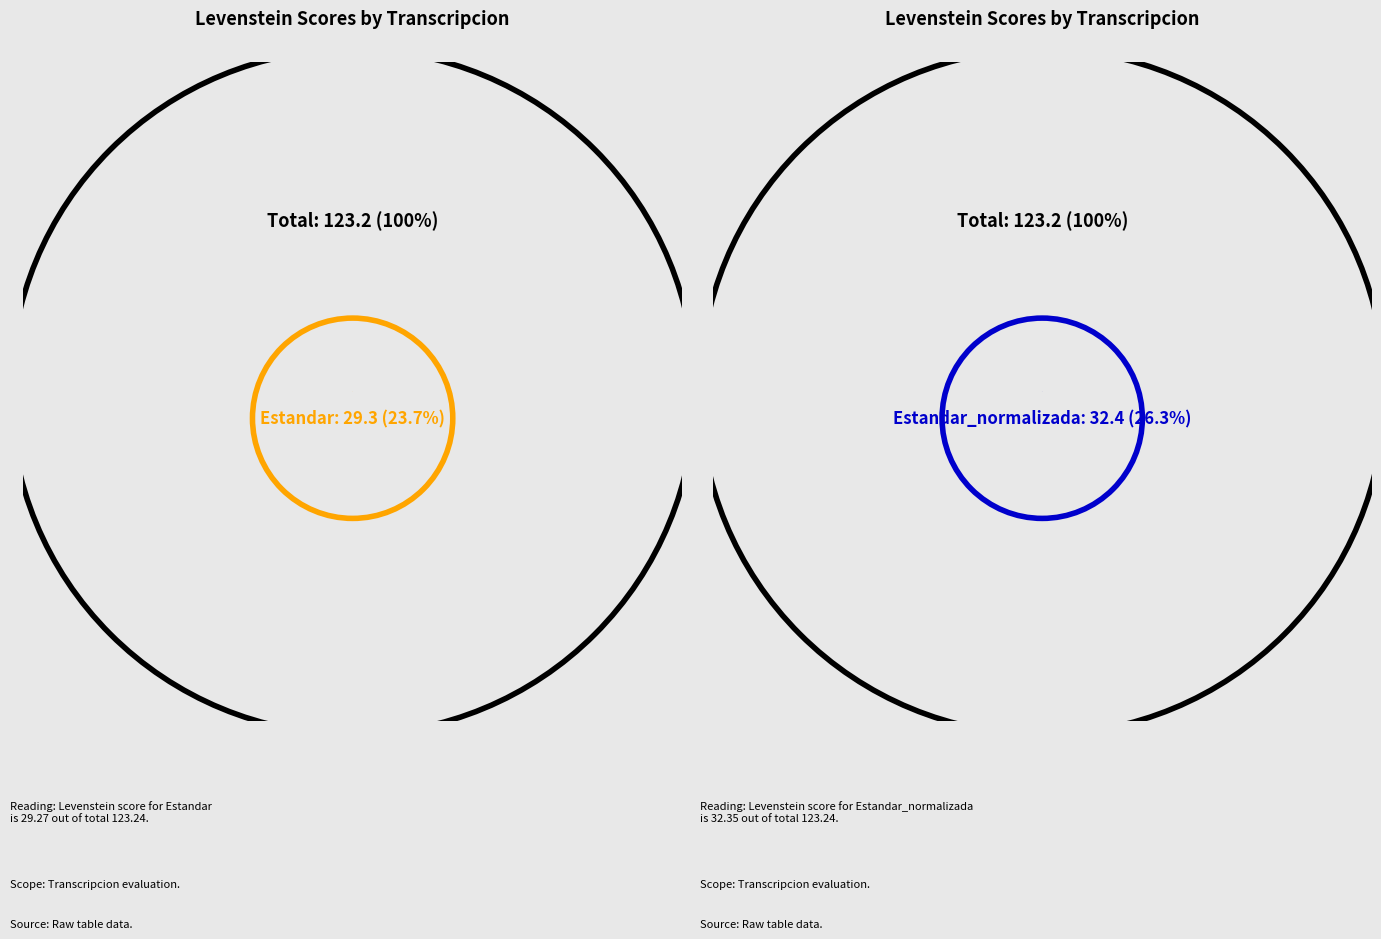

True or false: Dialectal accounts for 11% of the total.

False